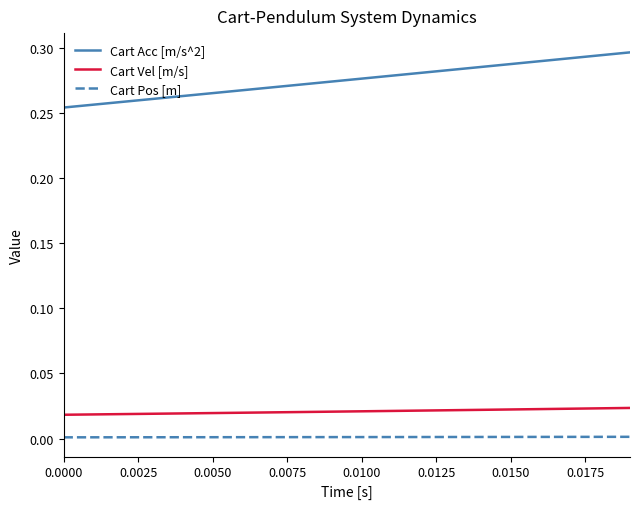

Which series has the widest spread of values?

Cart Acc [m/s^2]